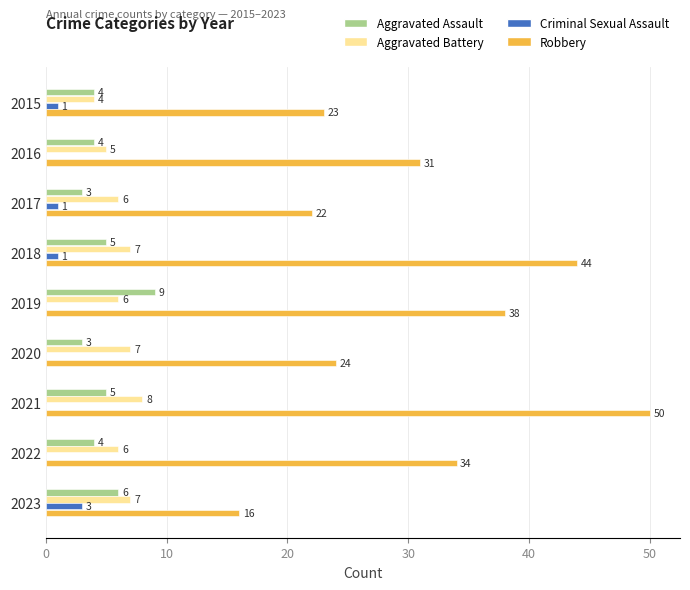

How many positive values does the Criminal Sexual Assault series have?

4